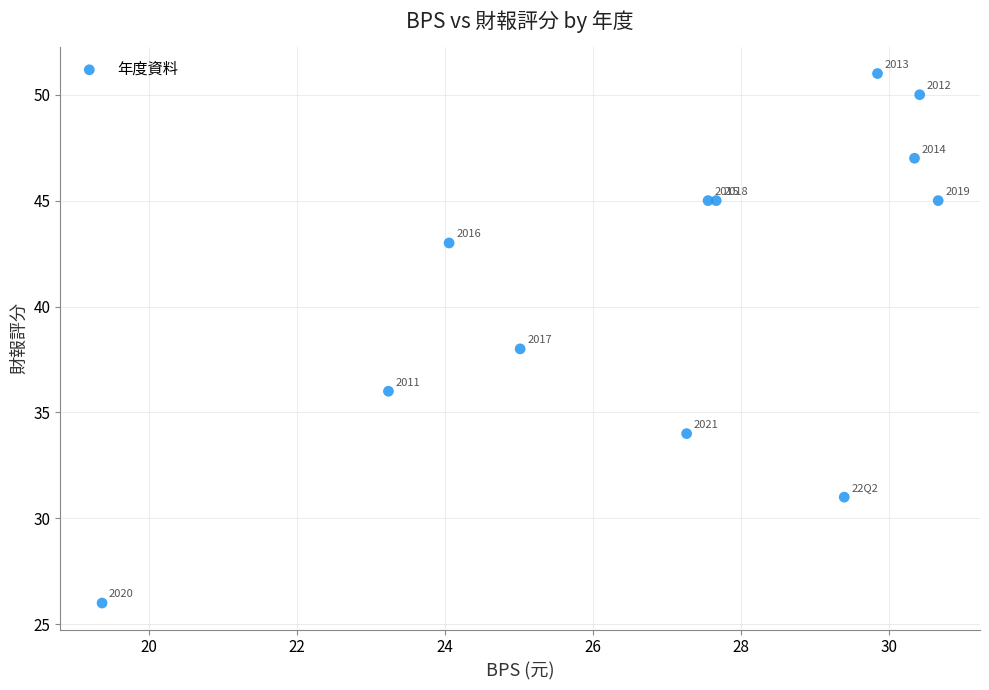

What Y value in the scatter plot is closest to 38?

38